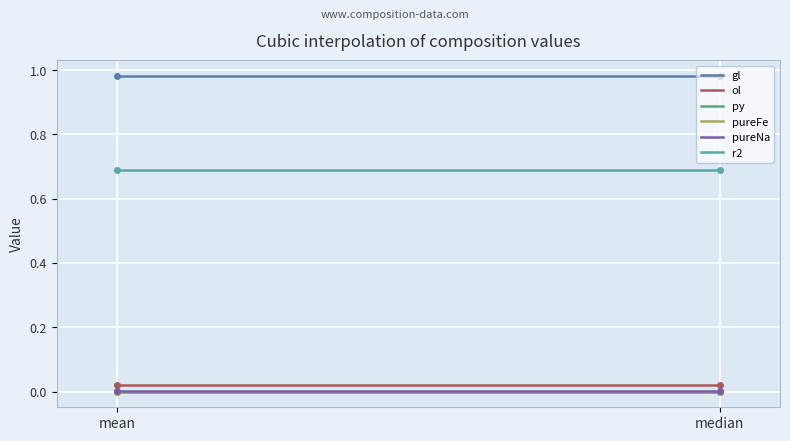

Where is pureFe nearest to the value 0?

mean